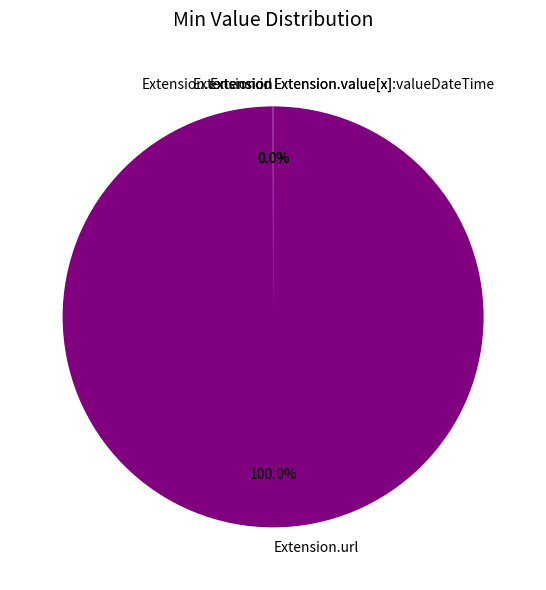

Is there any slice that represents more than half of the pie?

Yes